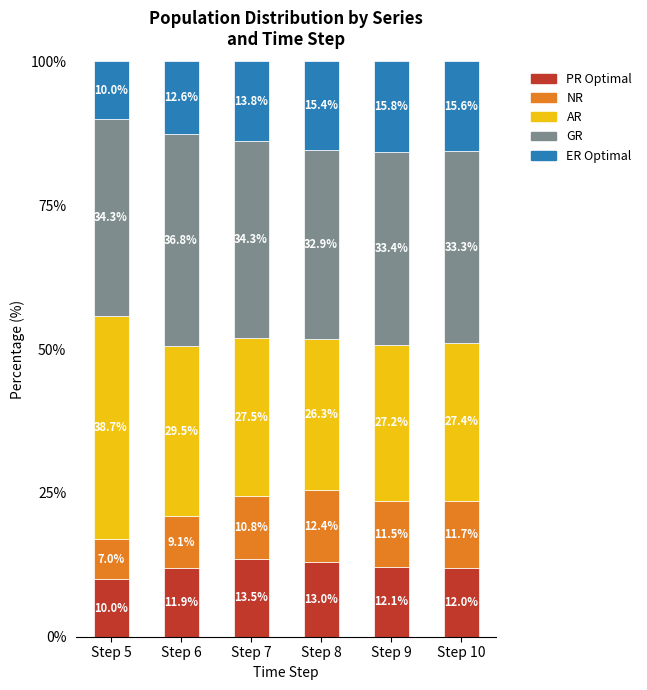

True or false: PR Optimal has a value of 6.4 at Step 6.

False